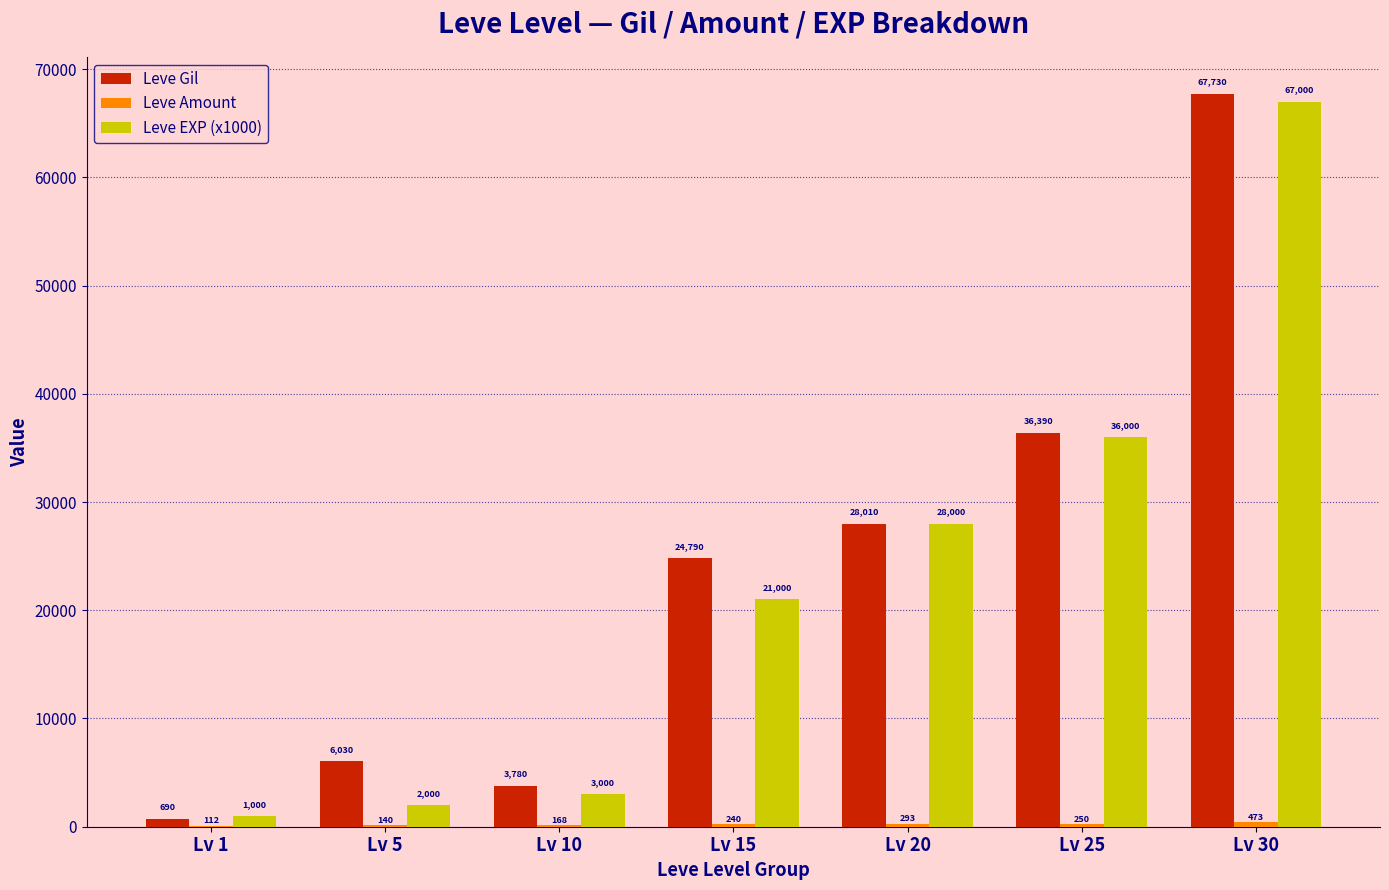

What is the sum of all Leve Gil values?

167420